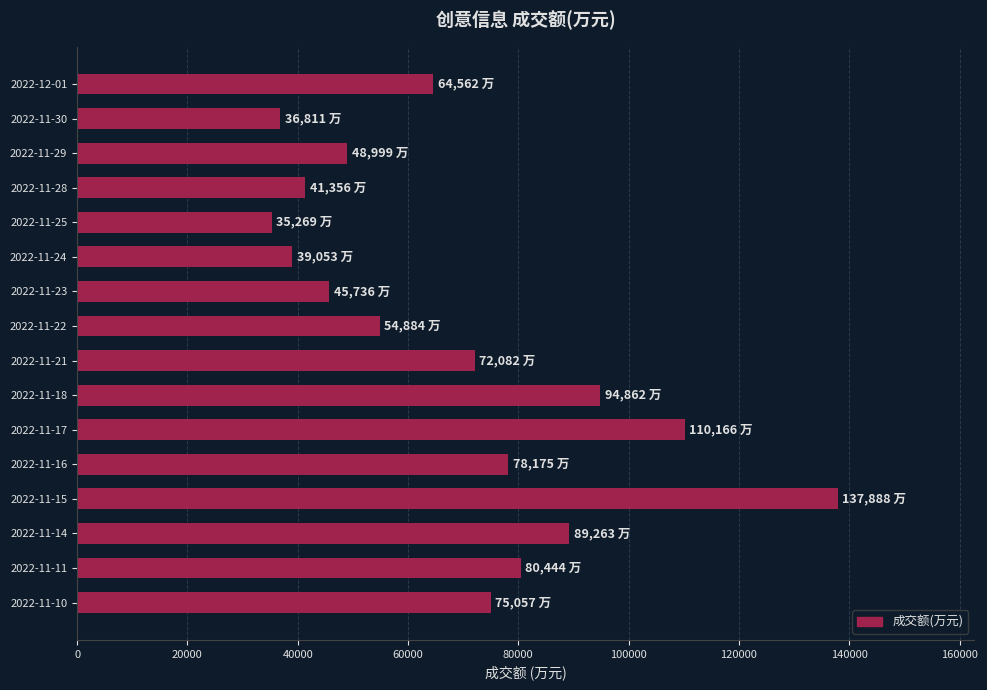

List the labels in order of value, smallest first.

2022-11-25, 2022-11-30, 2022-11-24, 2022-11-28, 2022-11-23, 2022-11-29, 2022-11-22, 2022-12-01, 2022-11-21, 2022-11-10, 2022-11-16, 2022-11-11, 2022-11-14, 2022-11-18, 2022-11-17, 2022-11-15